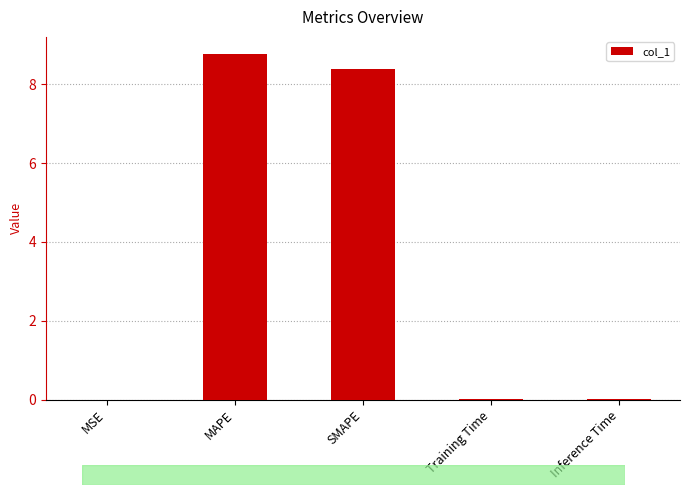

What is the difference between the values at Inference Time and MAPE?

8.8